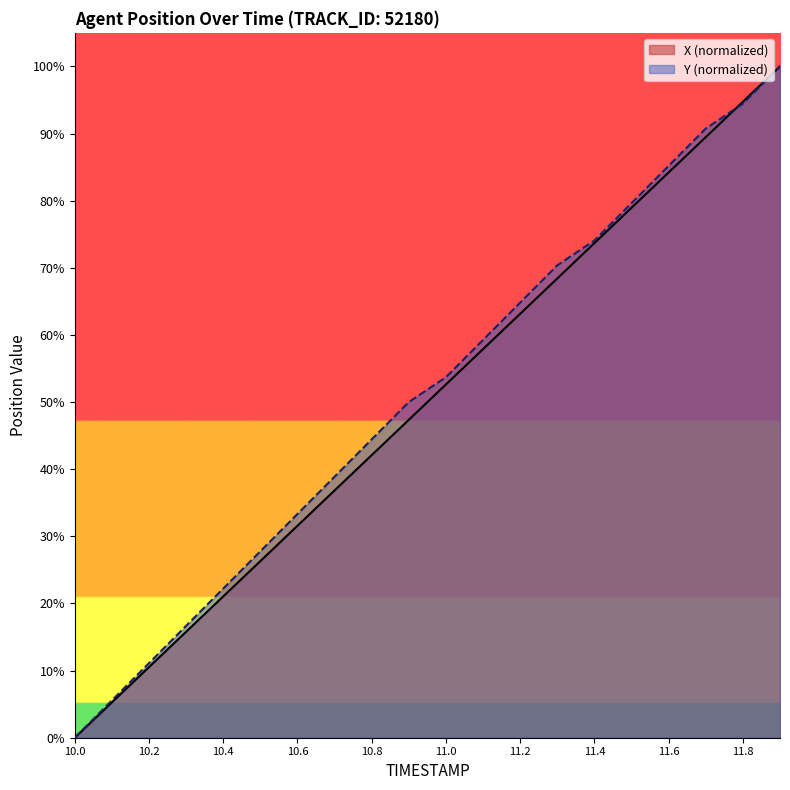

Which has a higher value, 11.8 or 11.1?

11.8